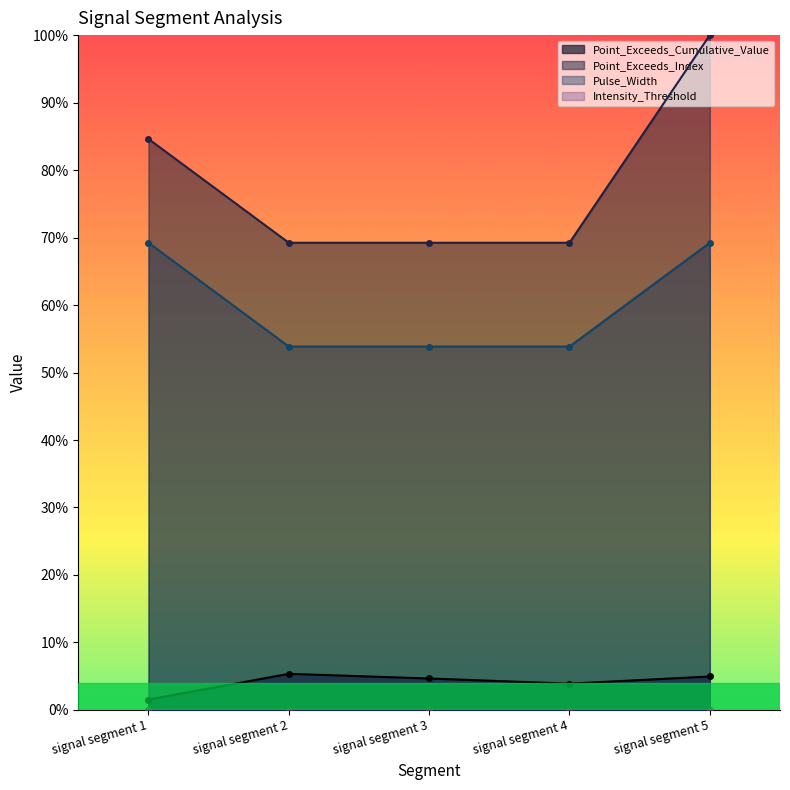

True or false: Pulse_Width has a value of 1.1 at signal segment 5.

False